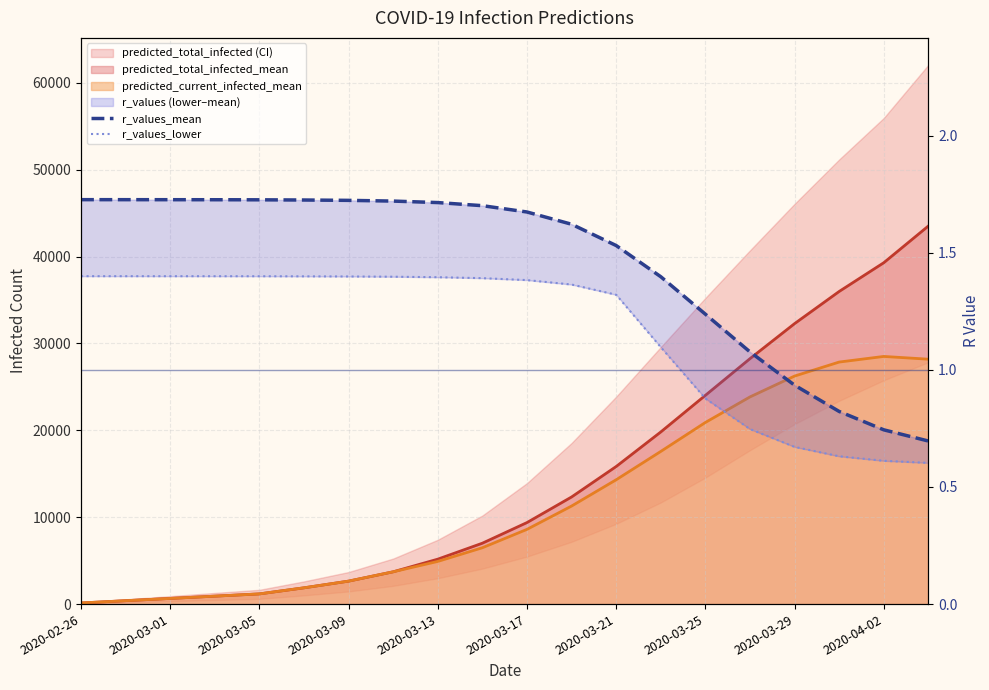

What is the sum of all r_values_lower values?

23.3